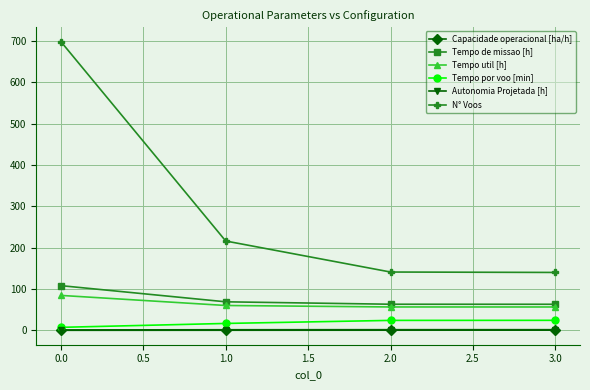

What is the label of the 2nd point from the right?

2.0